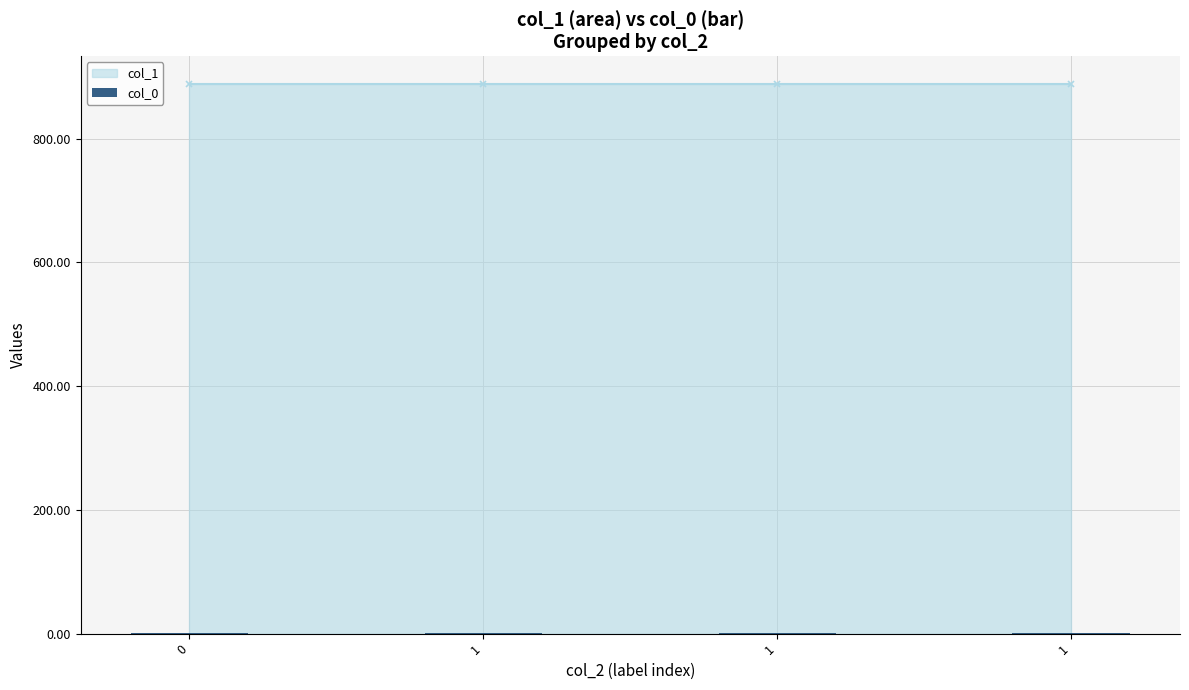

What is the value of the col_1 bar at the 2nd from the left?

888.7